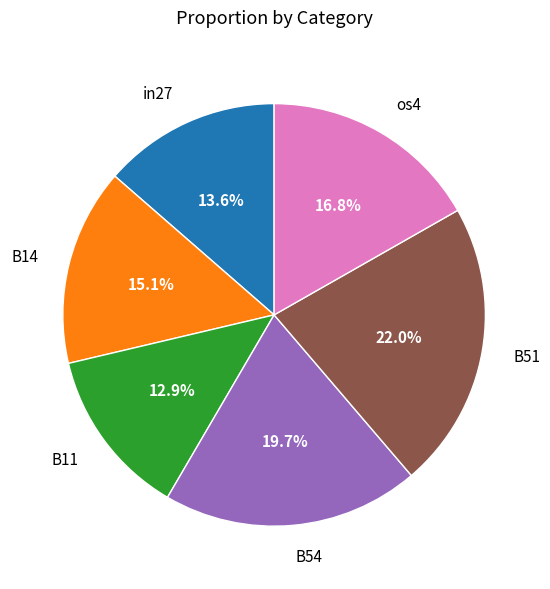

How much of the chart is everything except in27?

86.4%